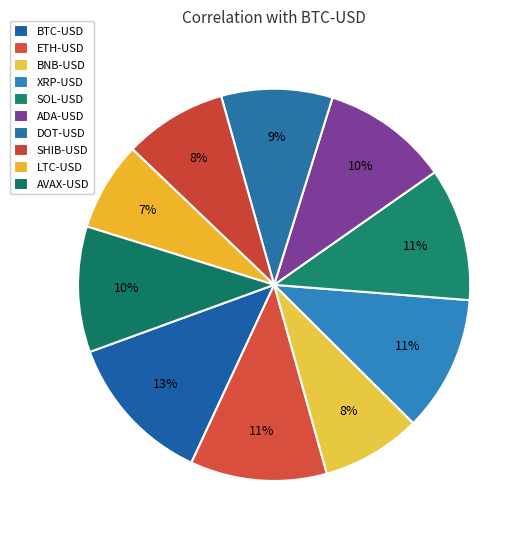

Which has a higher value, BNB-USD or ETH-USD?

ETH-USD